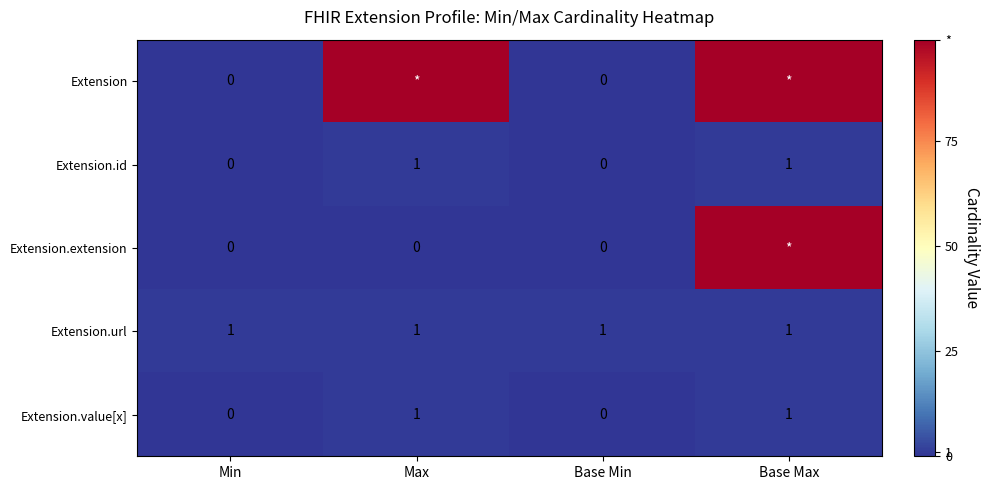

What is the sum of all Extension.url values?

4